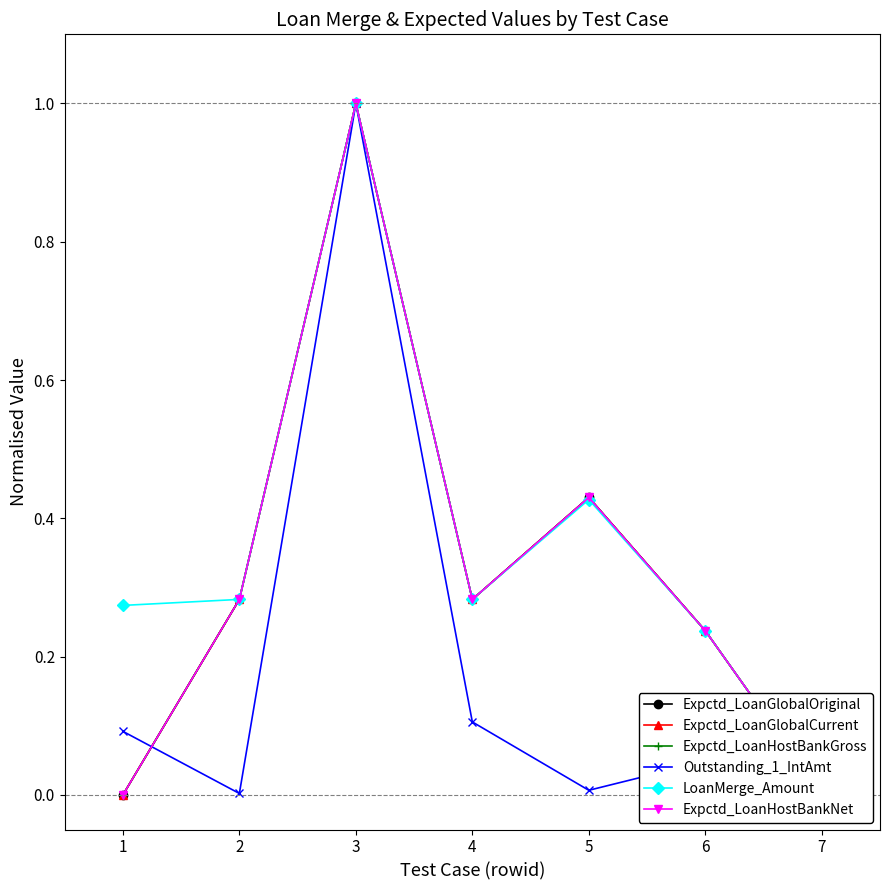

What is the sum of the LoanMerge_Amount values at 1 and 5?

0.7